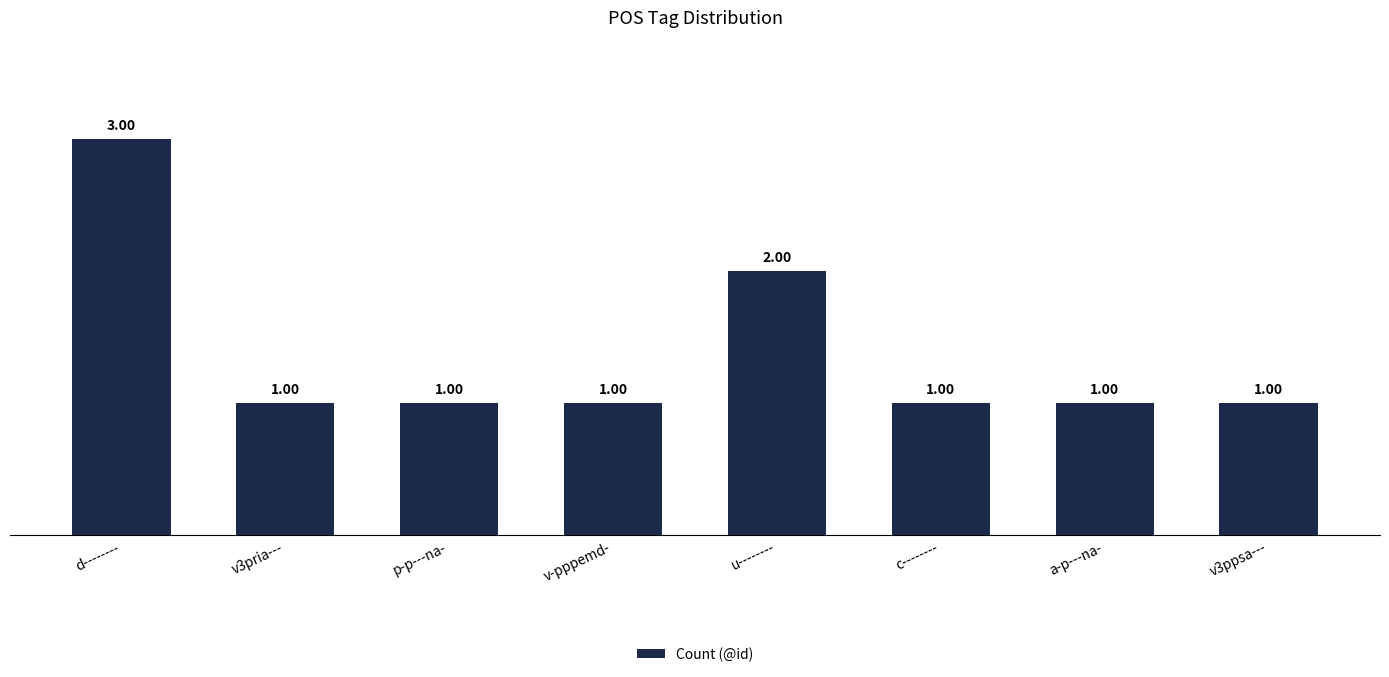

Reading left to right, transcribe all the data shown in this chart.

3	1	1	1	2	1	1	1